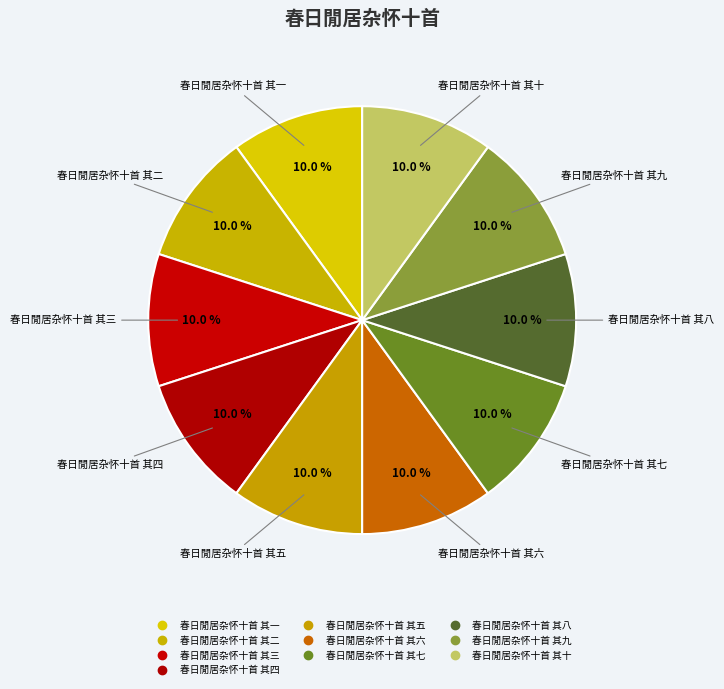

How many segments does this pie chart have?

10